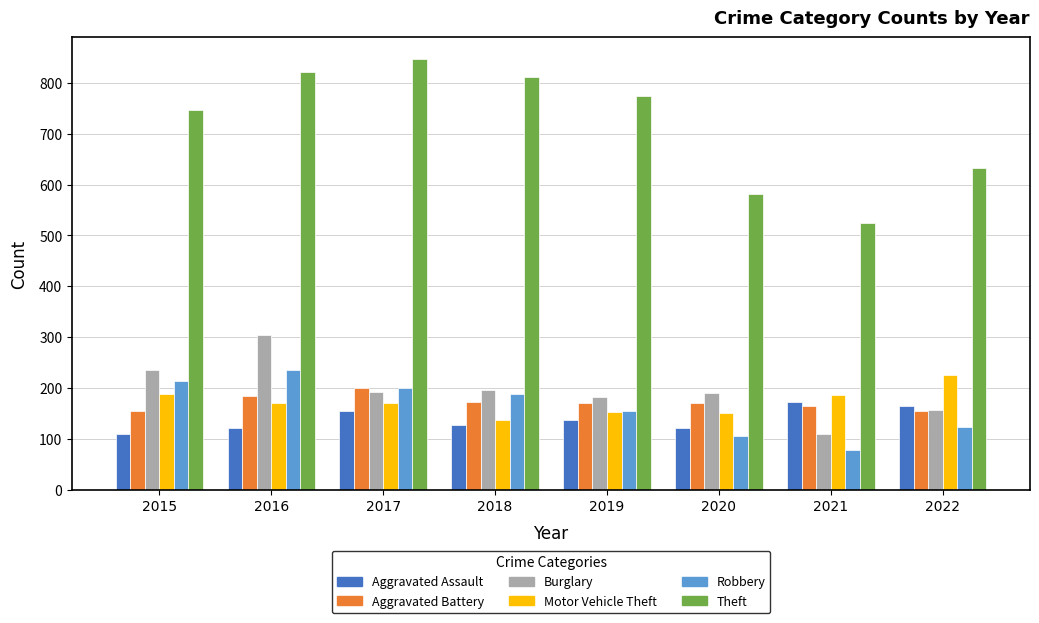

True or false: Aggravated Battery has a value of 184 at 2016.

True